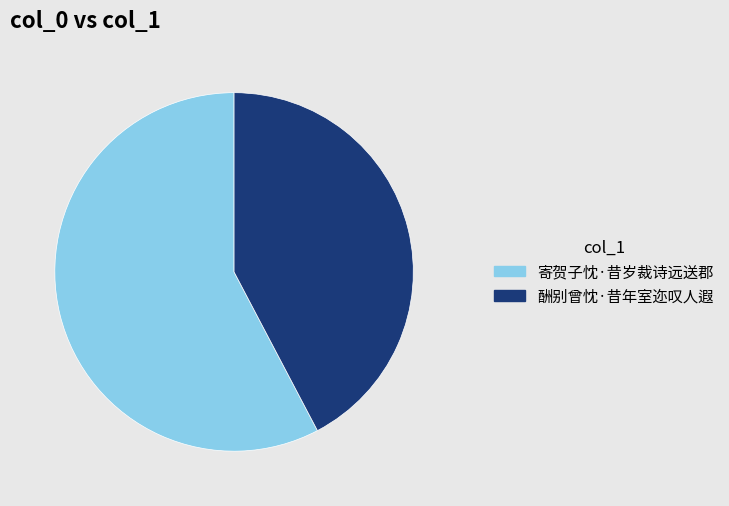

How many segments does this pie chart have?

2